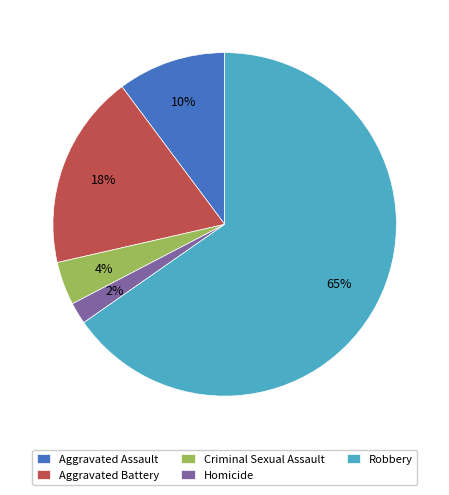

How many segments does this pie chart have?

5